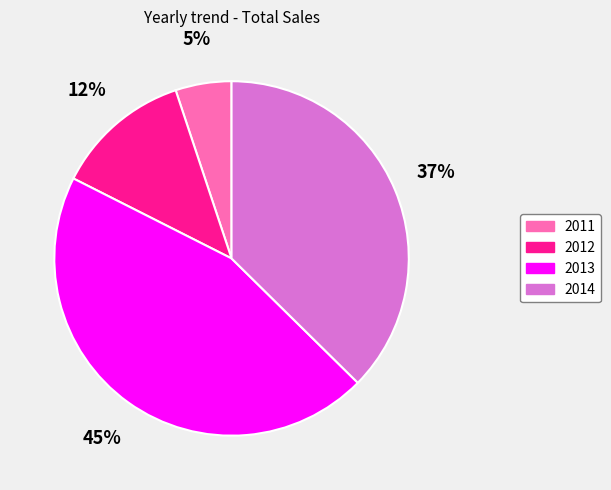

To the nearest percent, what portion does 2011 represent?

5%